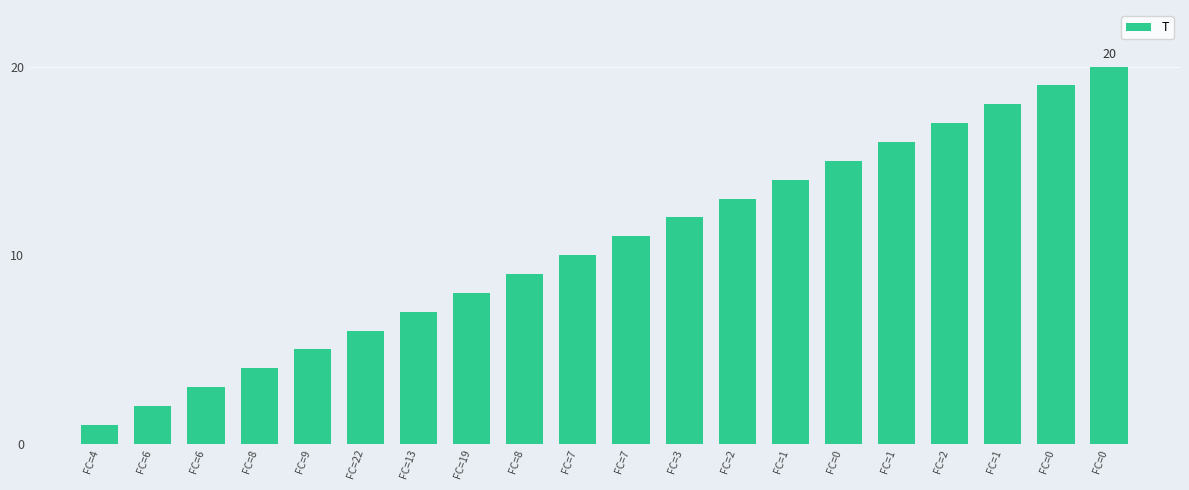

How many bars are there in total?

20